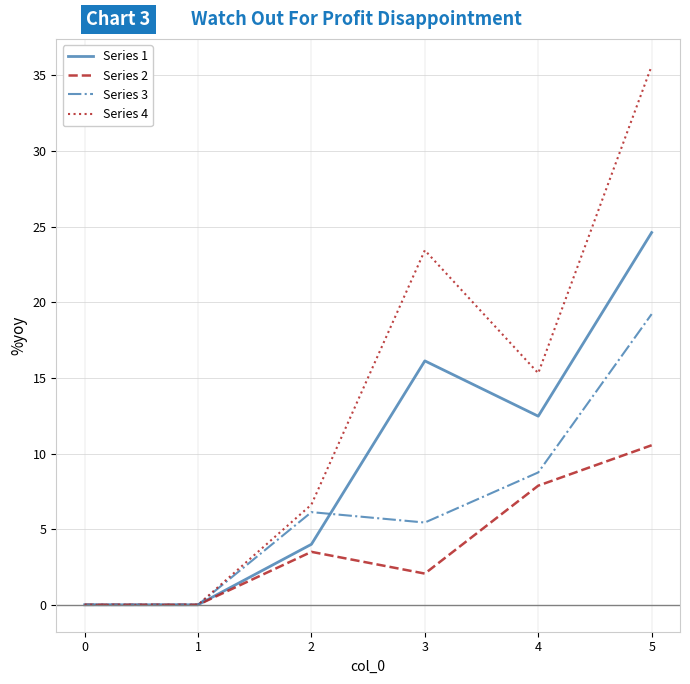

How many lines are shown in the chart?

4